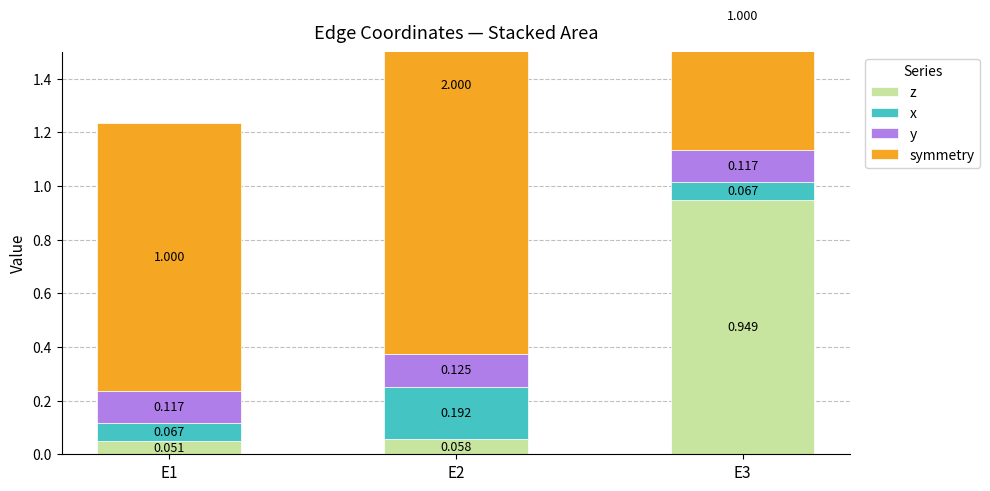

How many bars are there in each group?

4